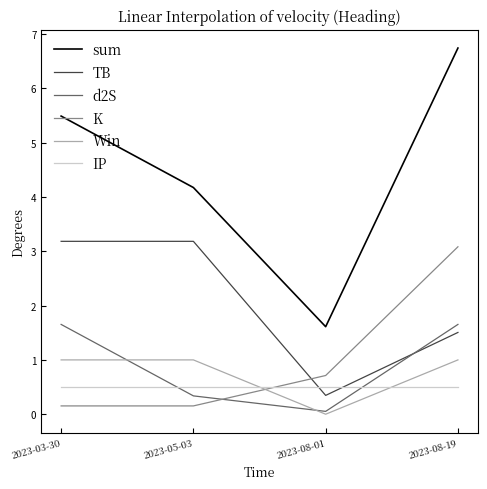

What is the average value of the K series?

1.0